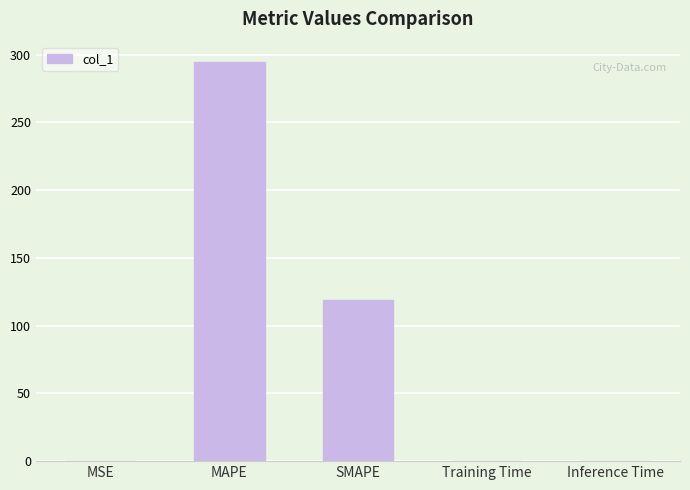

True or false: the data shows 440.6 at MAPE.

False